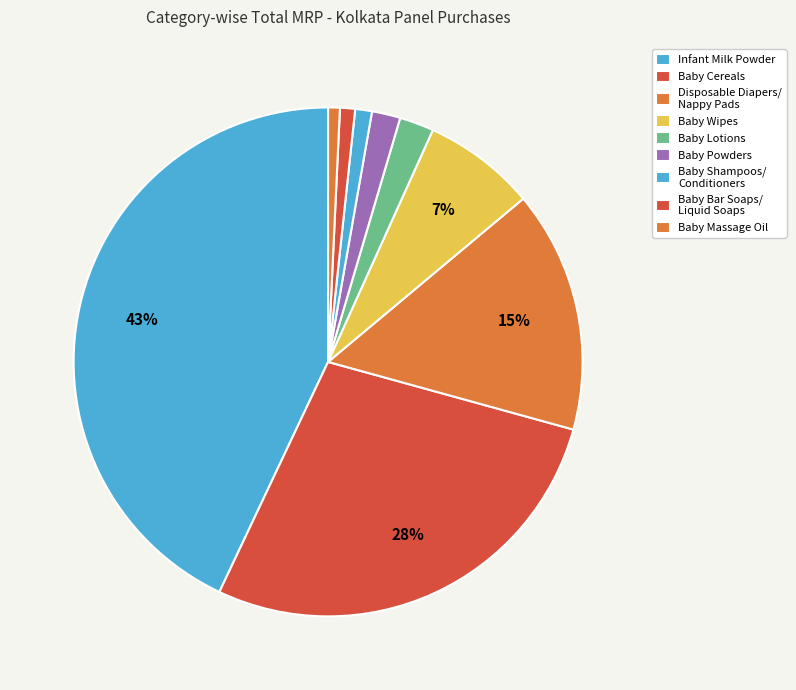

How many slices are in this pie chart?

9